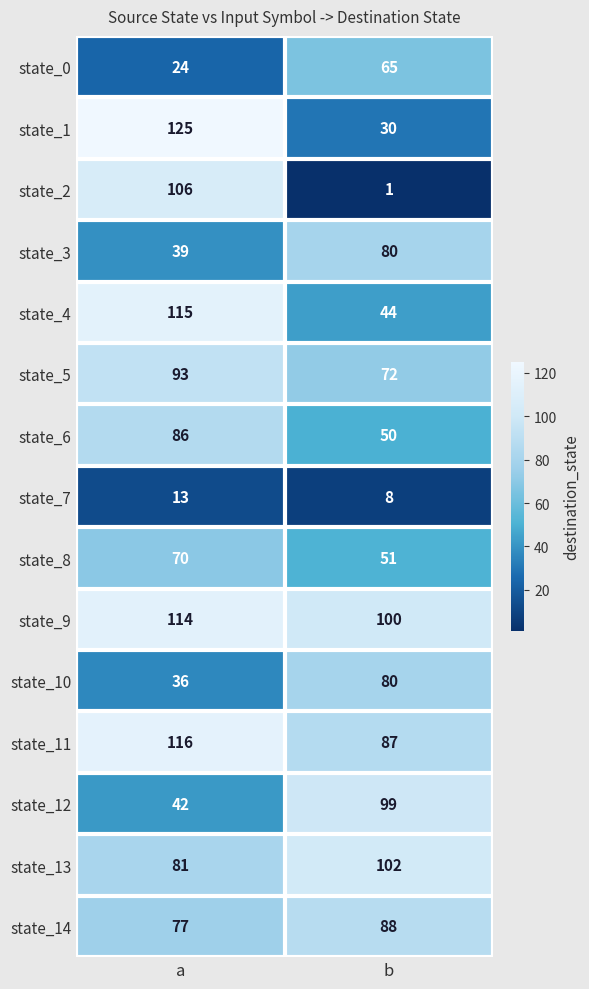

True or false: state_14 has a value of 77 at a.

True